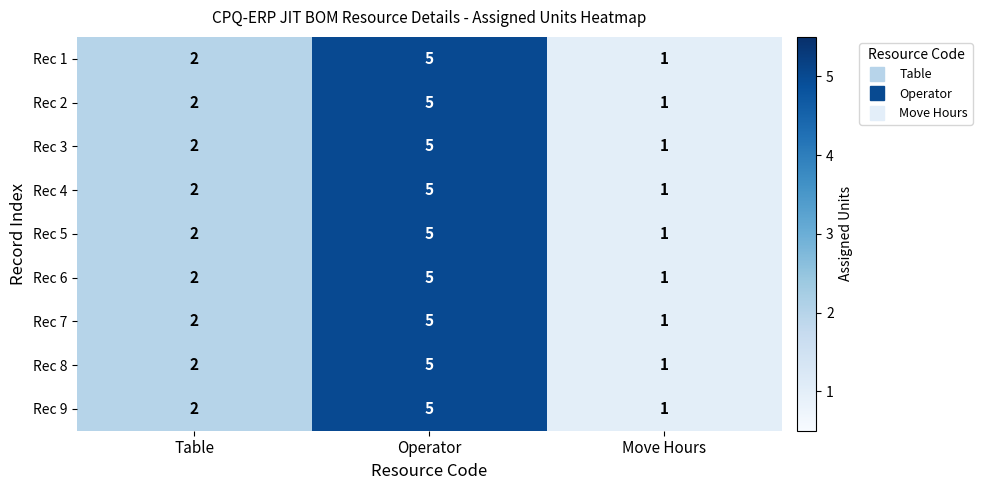

Count the number of categories in the chart.

3